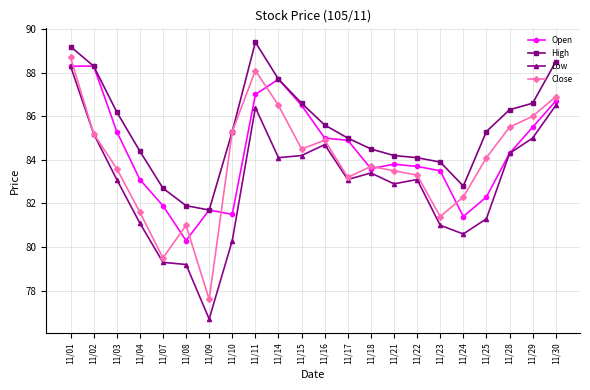

Is this an area chart (filled region under the line)?

No